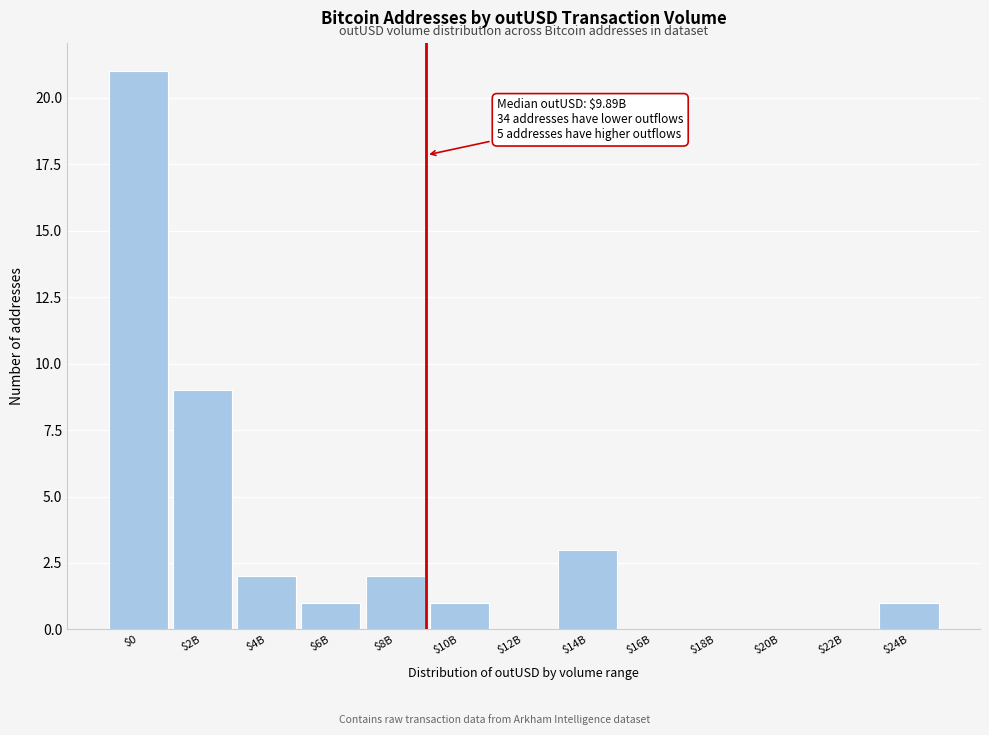

The value at $6B is 2. True or false?

False